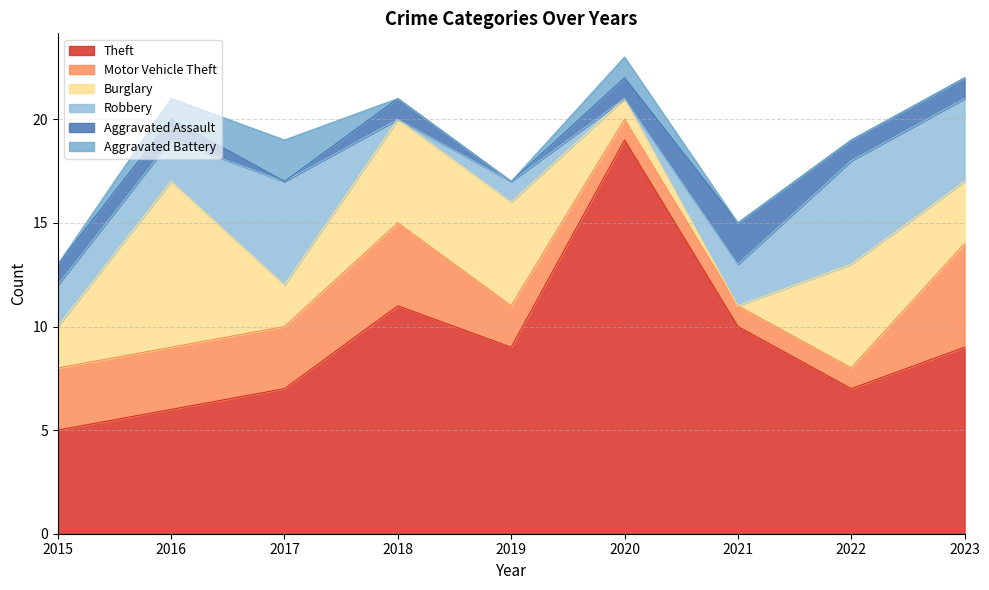

Reading right to left, transcribe all the data shown in this chart.

Theft: 9	7	10	19	9	11	7	6	5
Motor Vehicle Theft: 5	1	1	1	2	4	3	3	3
Burglary: 3	5	0	1	5	5	2	8	2
Robbery: 4	5	2	0	1	0	5	2	2
Aggravated Assault: 1	1	2	1	0	1	0	1	1
Aggravated Battery: 0	0	0	1	0	0	2	1	0